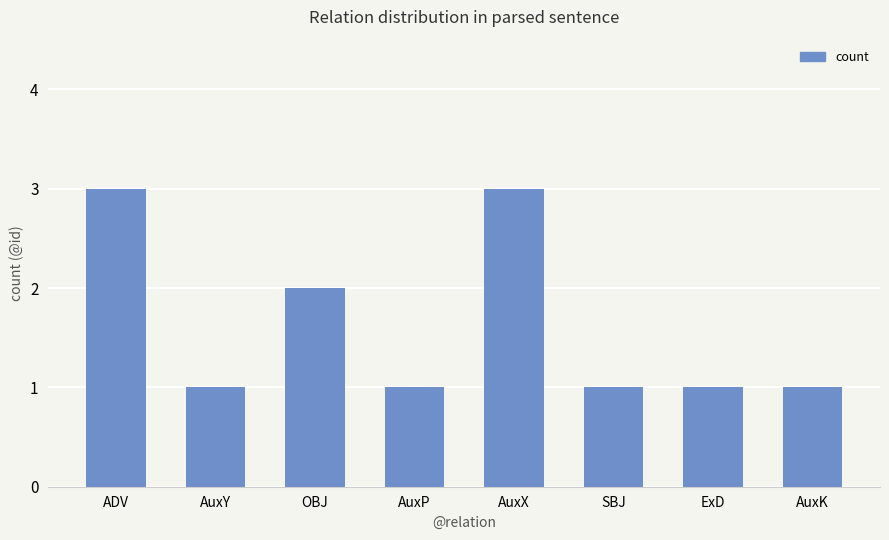

What is the label of the 5th bar from the left?

AuxX